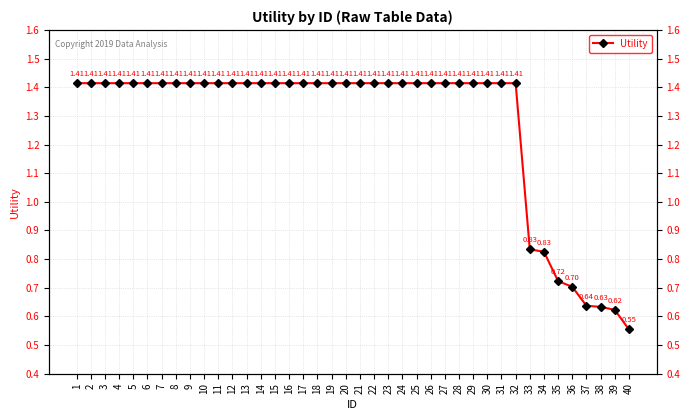

What is the value of the 22nd point from the left?

1.4